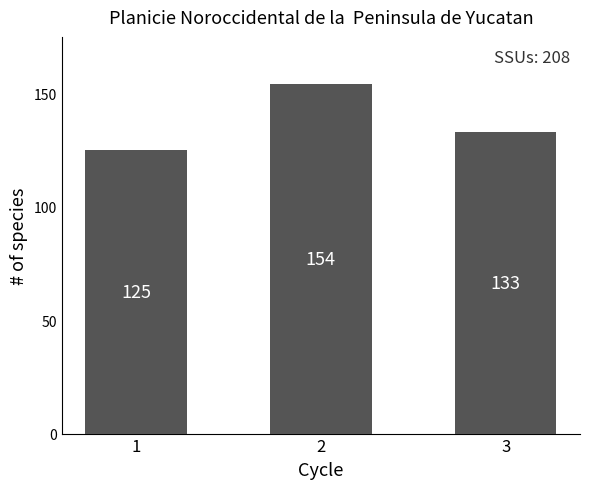

What is the difference between the maximum and minimum values?

29